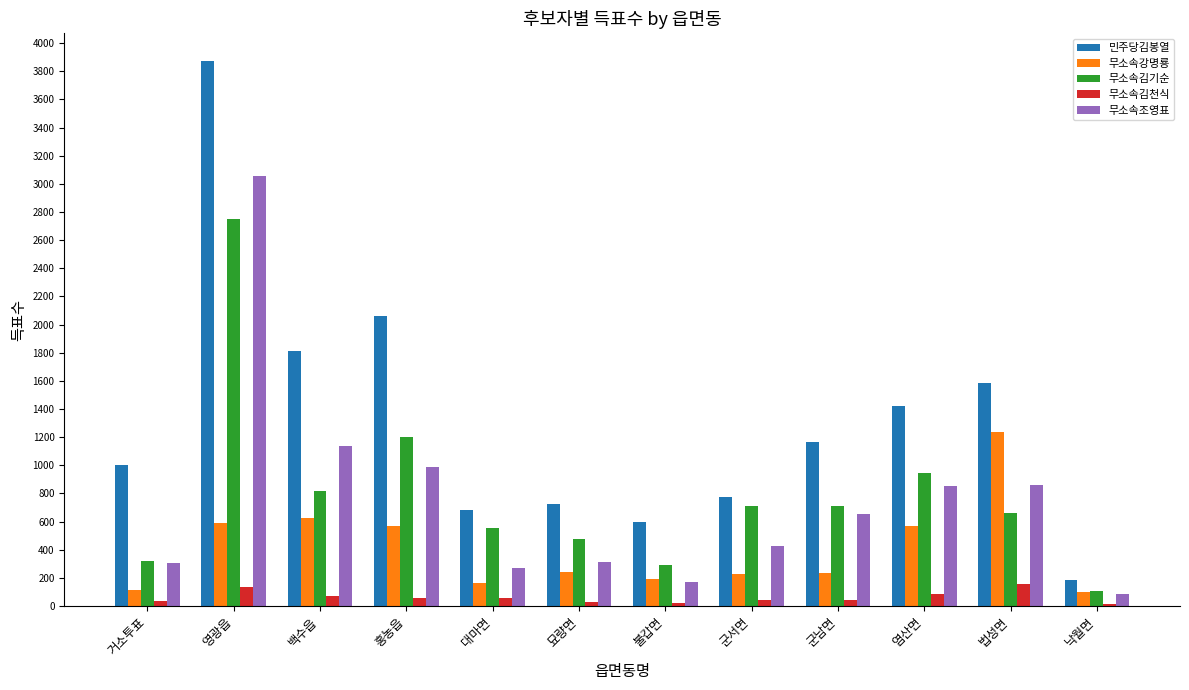

What is the greatest value displayed?

3876